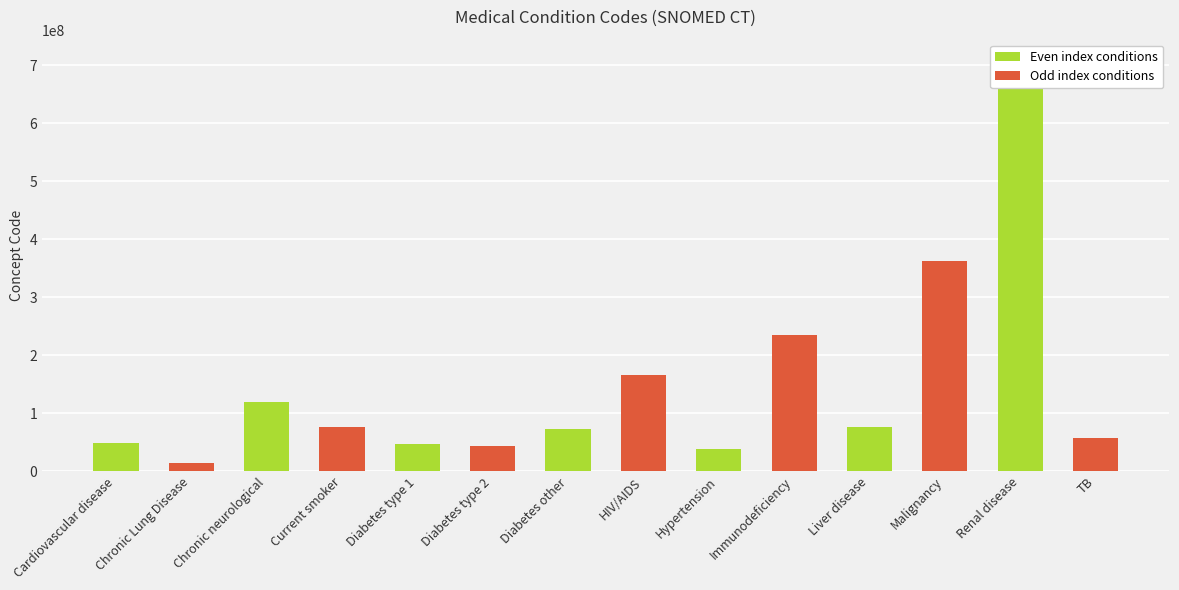

Rank the categories by value from highest to lowest.

Renal disease, Malignancy, Immunodeficiency, HIV/AIDS, Chronic neurological, Current smoker, Liver disease, Diabetes other, TB, Cardiovascular disease, Diabetes type 1, Diabetes type 2, Hypertension, Chronic Lung Disease